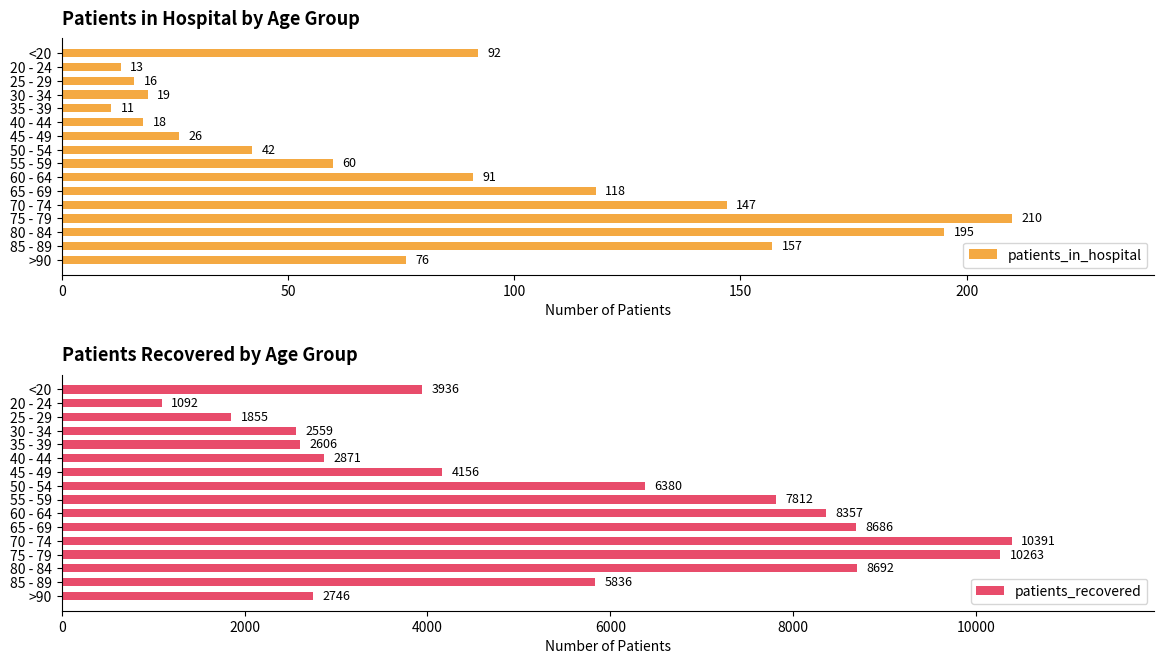

At which label does patients_in_hospital reach its peak?

75 - 79